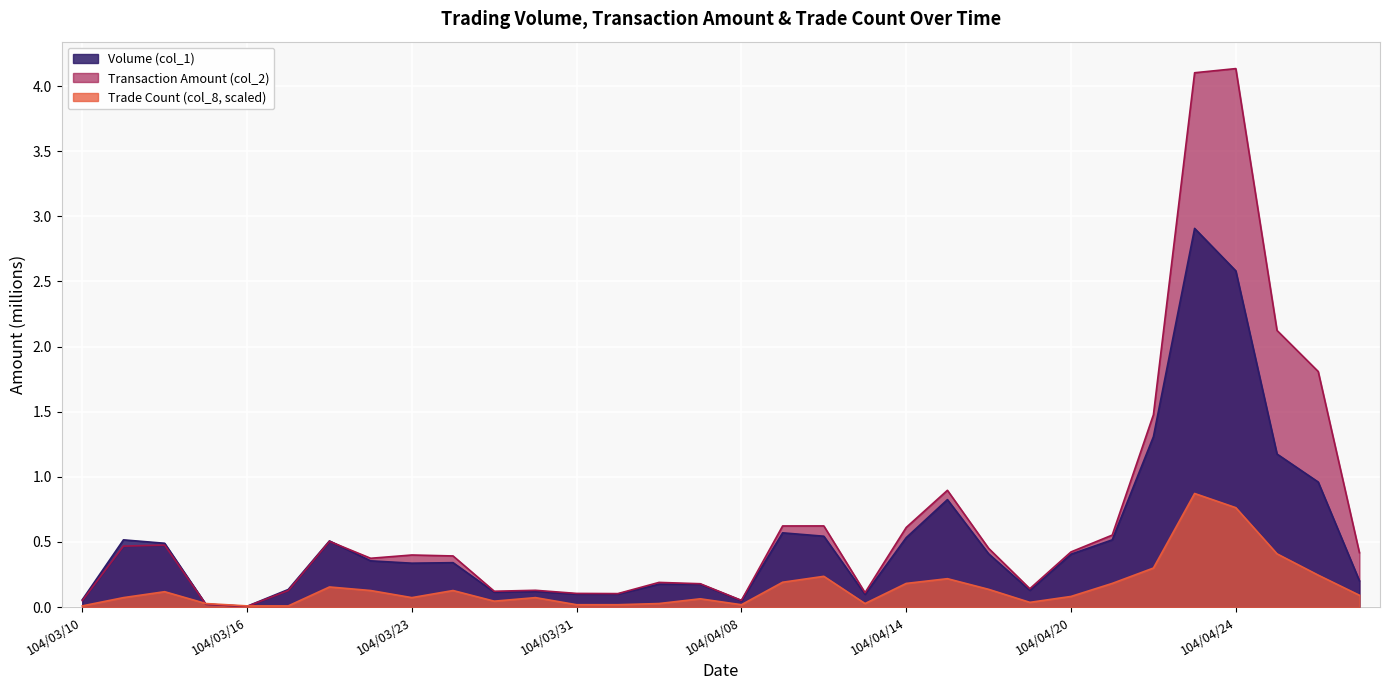

Between which two adjacent categories do Transaction Amount (col_2) and Trade Count (col_8) first intersect?

104/03/12 and 104/03/13